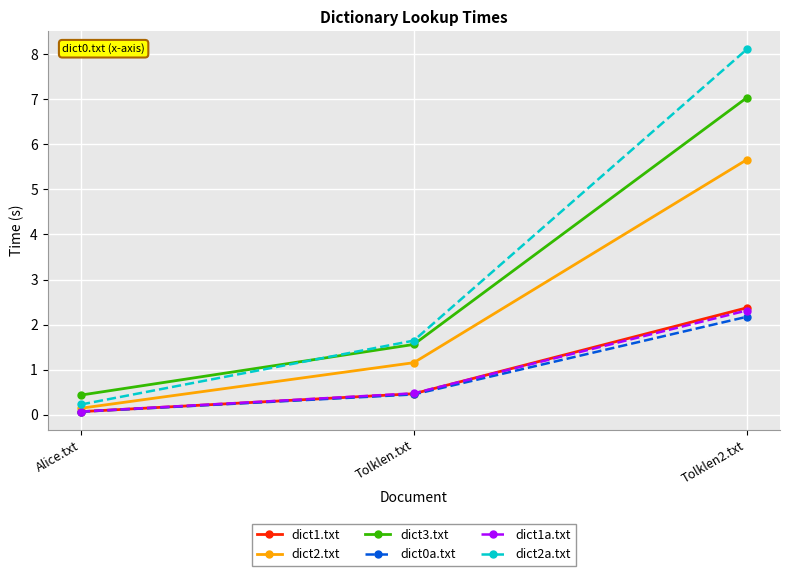

How many data points does each series have?

3